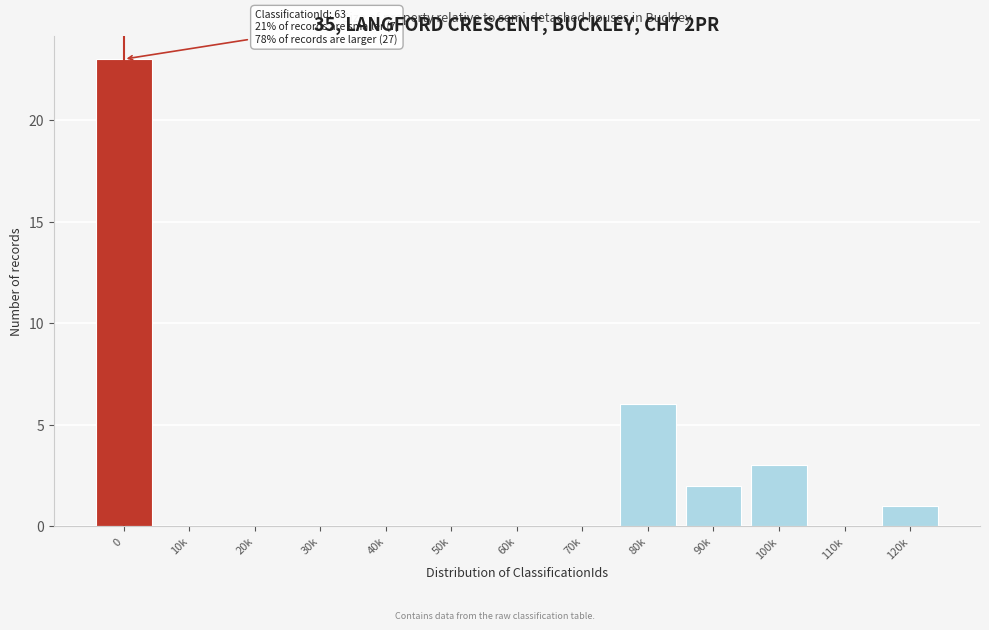

Reading left to right, transcribe all the data shown in this chart.

0=23	10k=0	20k=0	30k=0	40k=0	50k=0	60k=0	70k=0	80k=6	90k=2	100k=3	110k=0	120k=1